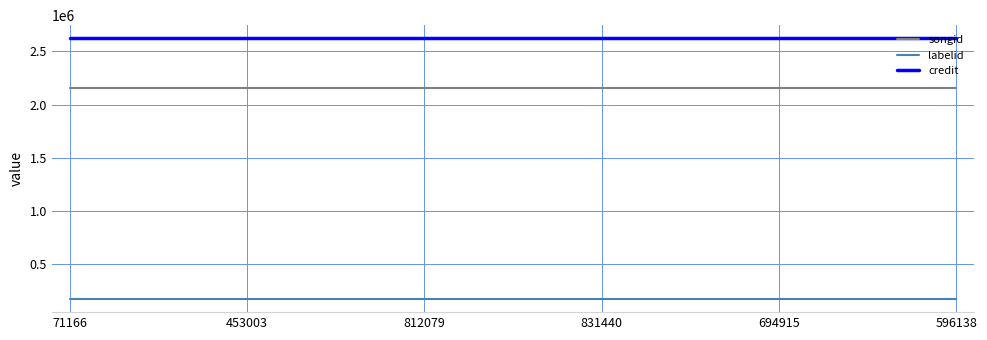

What is the highest value of the songid series?

2152550